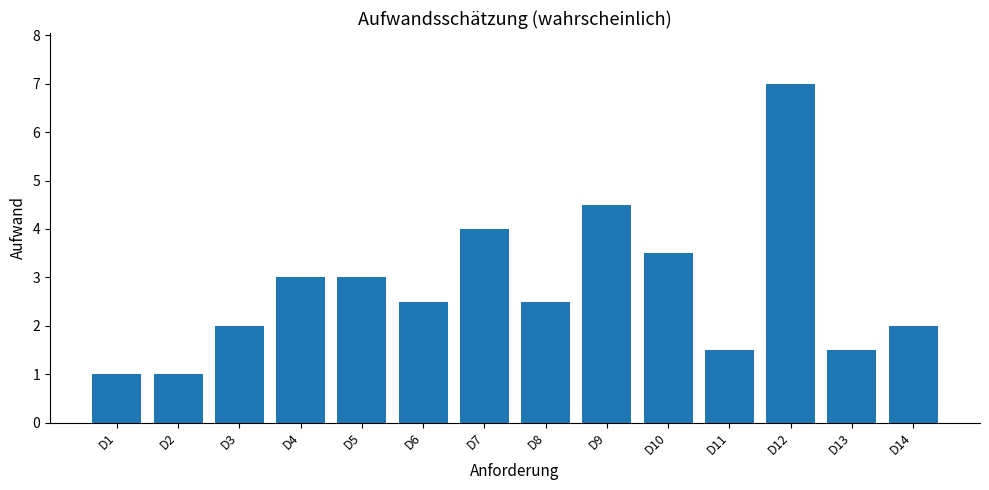

How many data points does each series have?

14